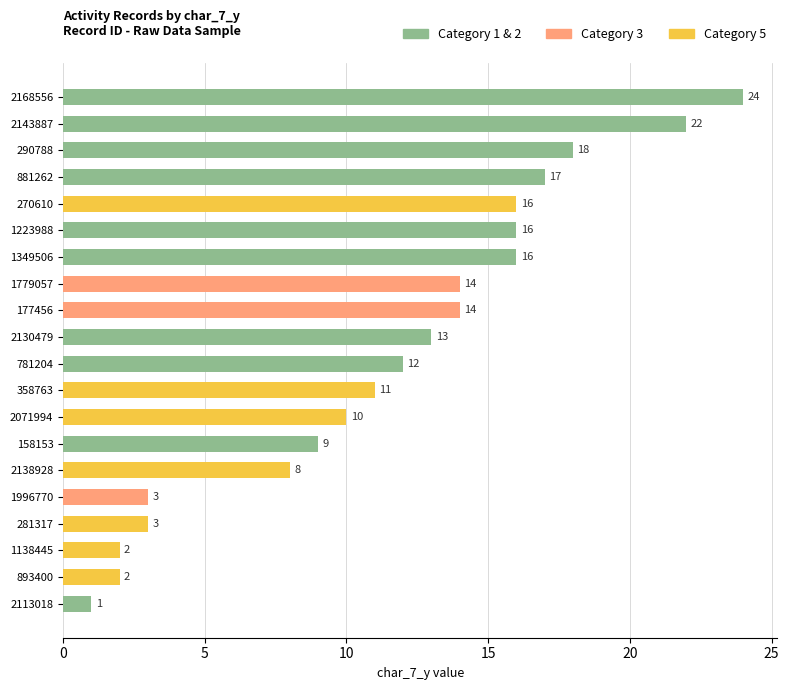

How many data points are less than 13?

10